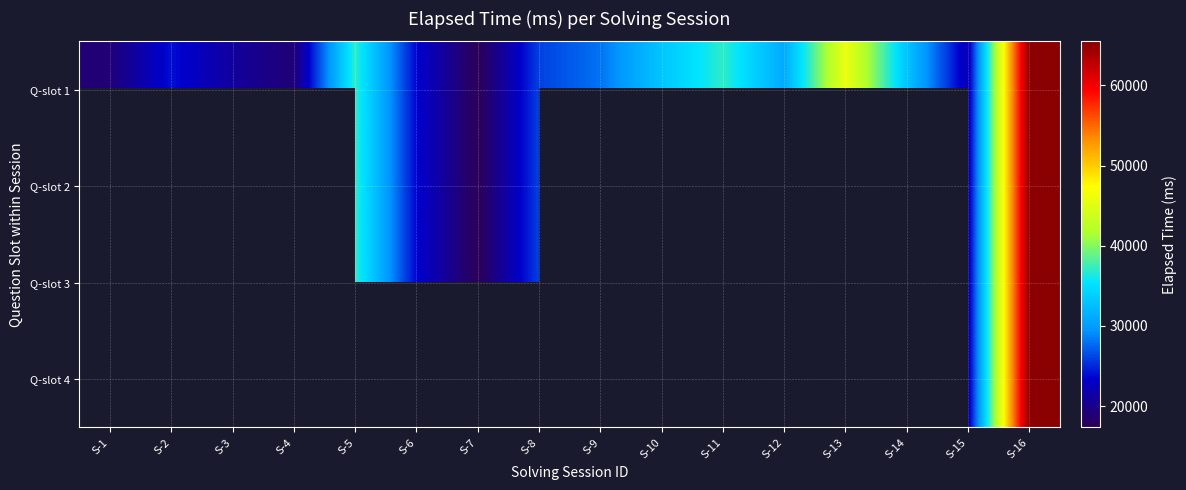

Which series changed the most between S-2 and S-9?

Q-slot 1